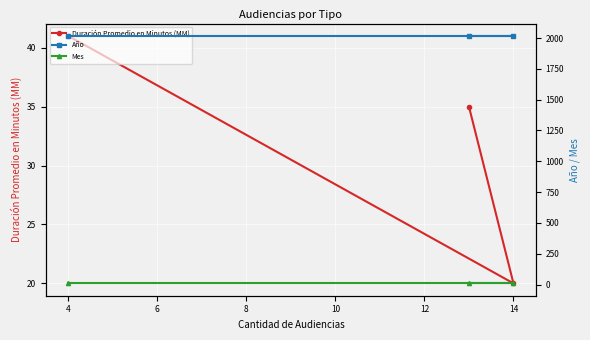

The Duración Promedio en Minutos (MM) series shows 64 at 4. True or false?

False